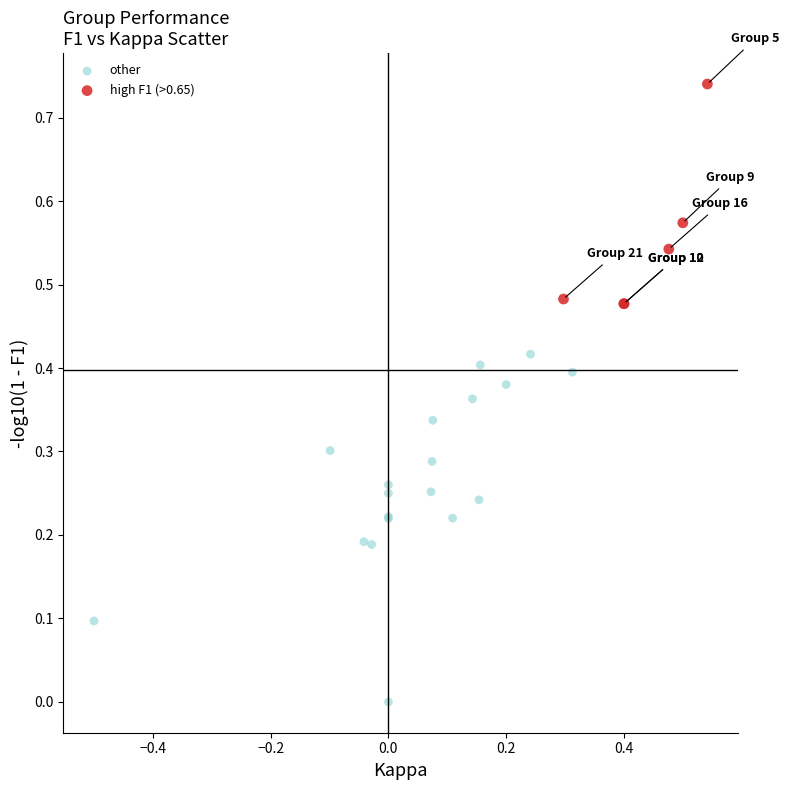

Which series contains the highest Y value?

high F1 (>0.65)